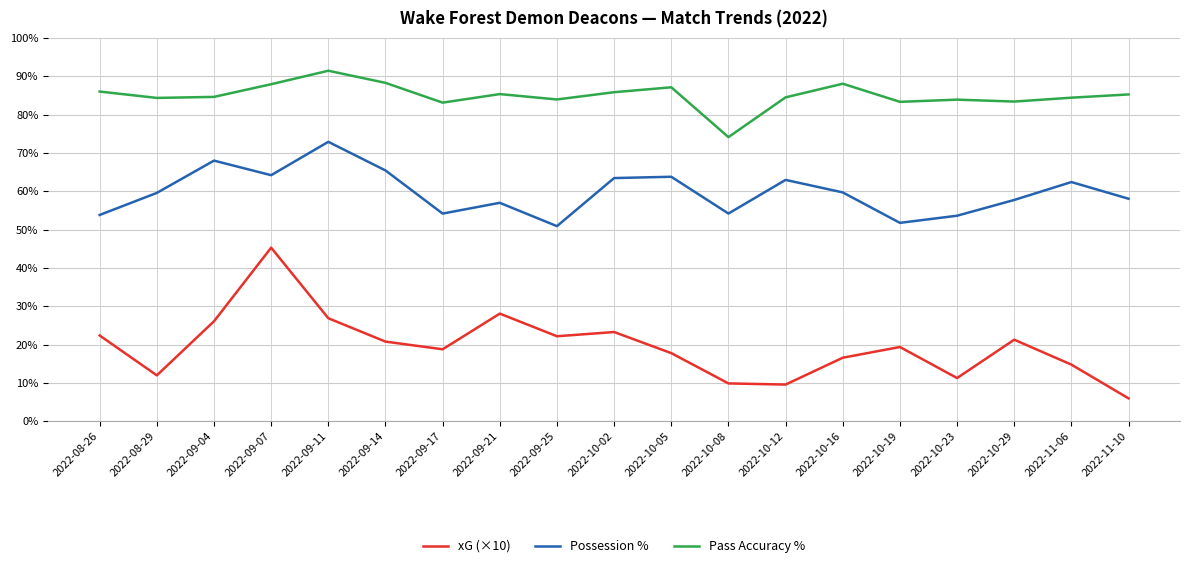

The xG (×10) series shows 5.6 at 2022-08-29. True or false?

False